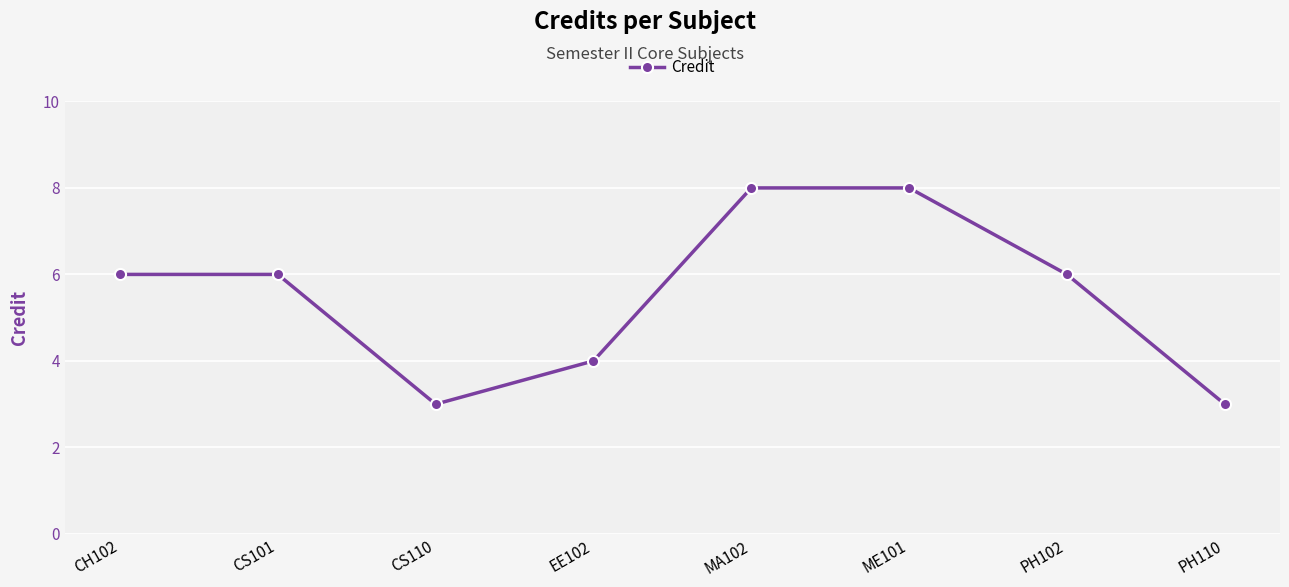

True or false: the data shows 3 at CS110.

True